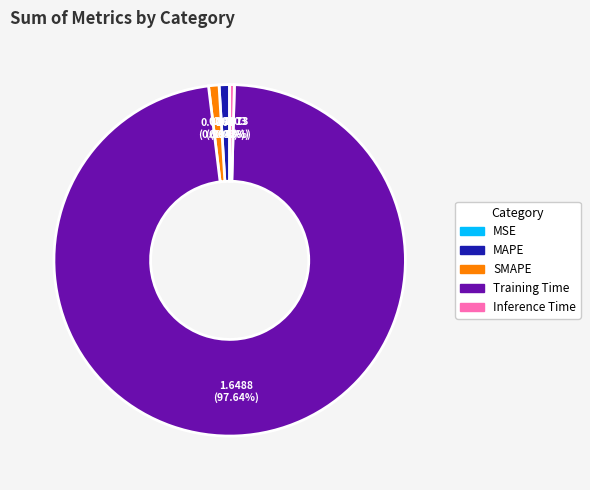

What is the largest slice in the pie chart?

Training Time